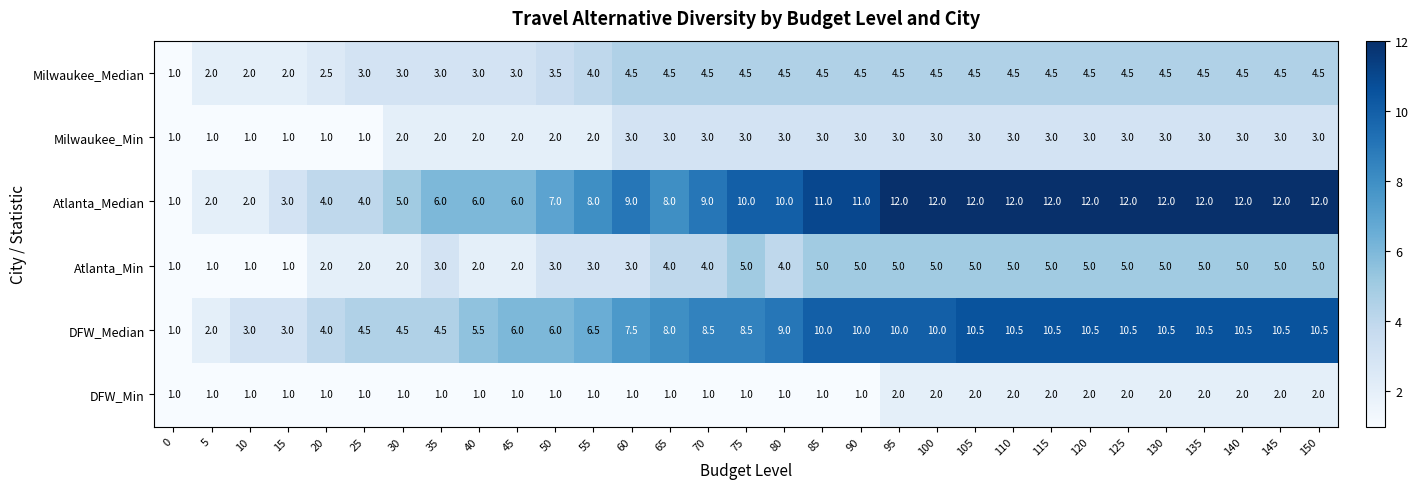

How many series are shown in this chart?

6